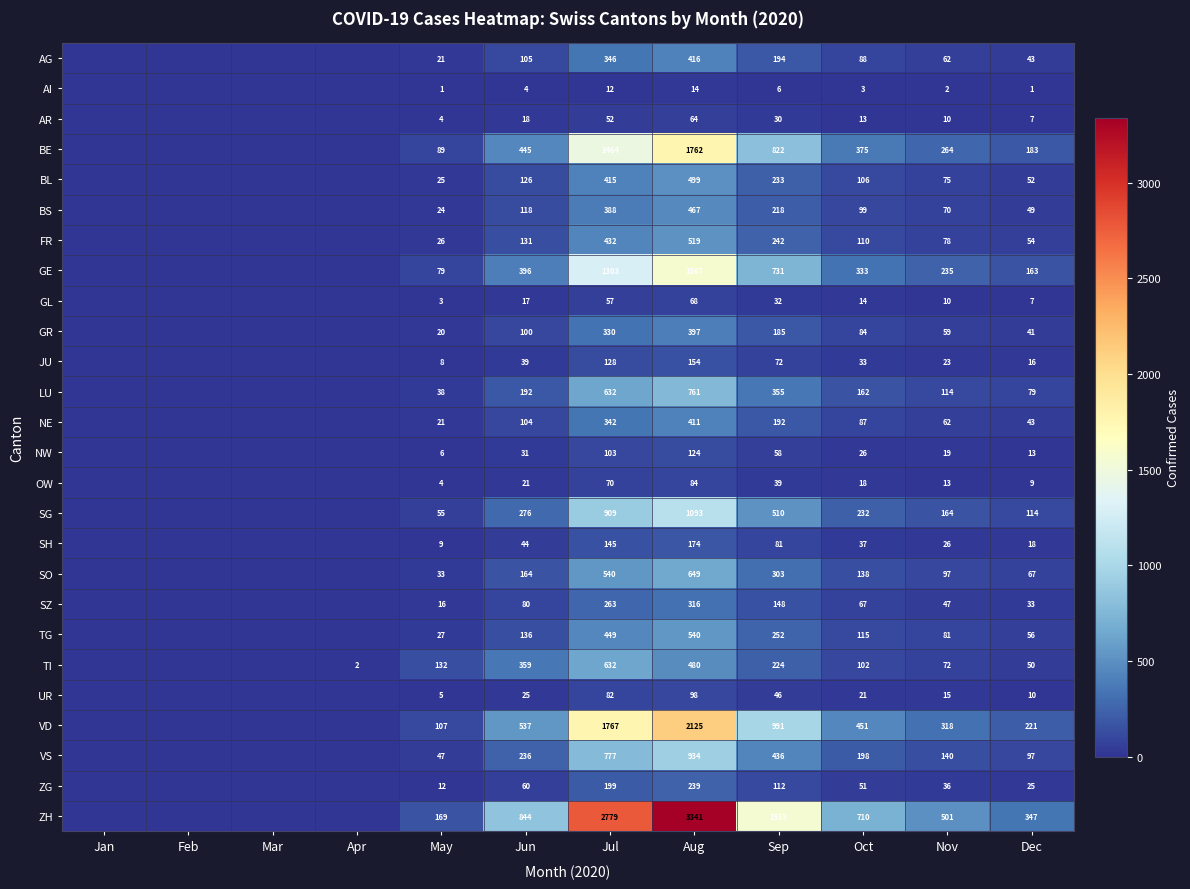

What is the spread (max minus min) of values at Nov?

499